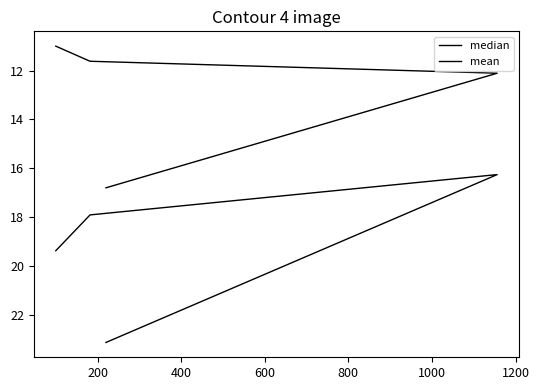

At 400, list the series in order from smallest to largest.

median, mean